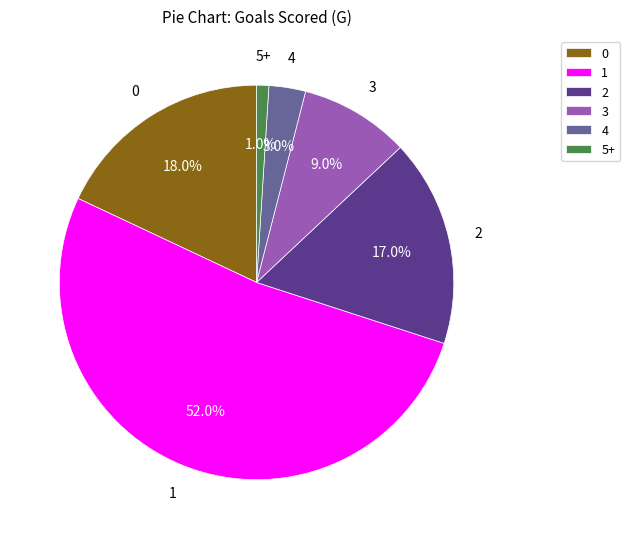

Count the number of slices in the pie.

6